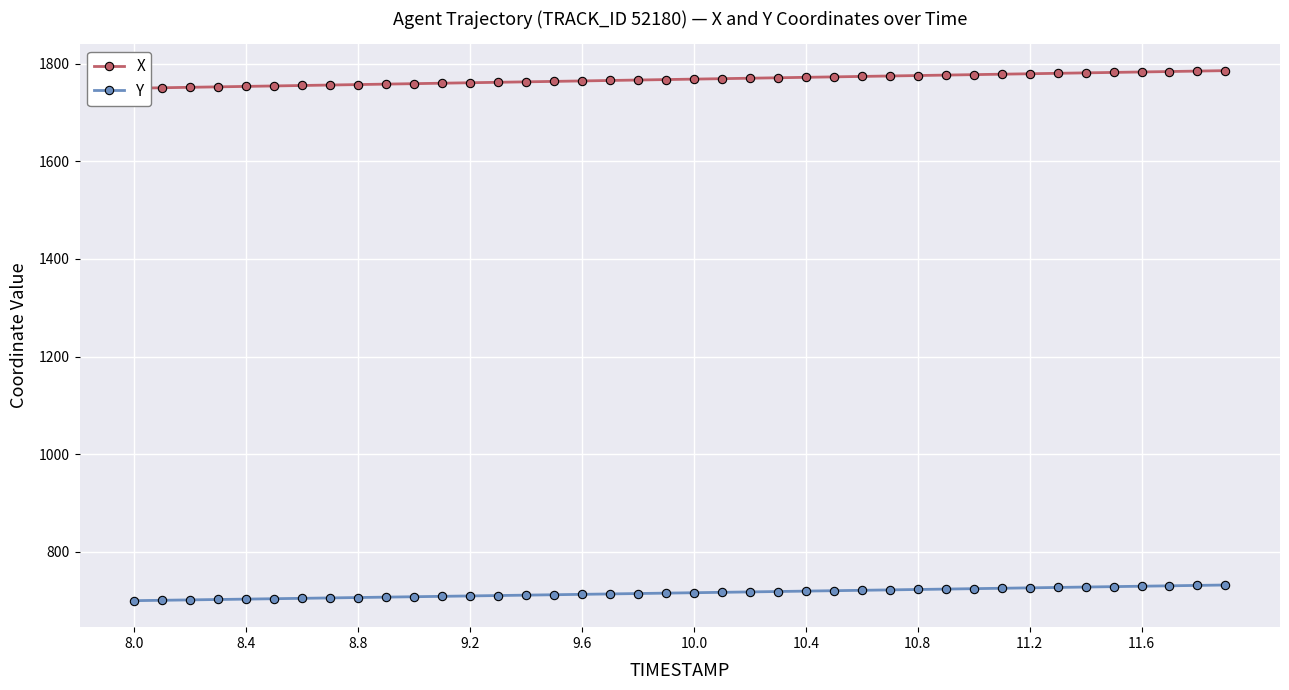

True or false: Y and X cross at least once.

False